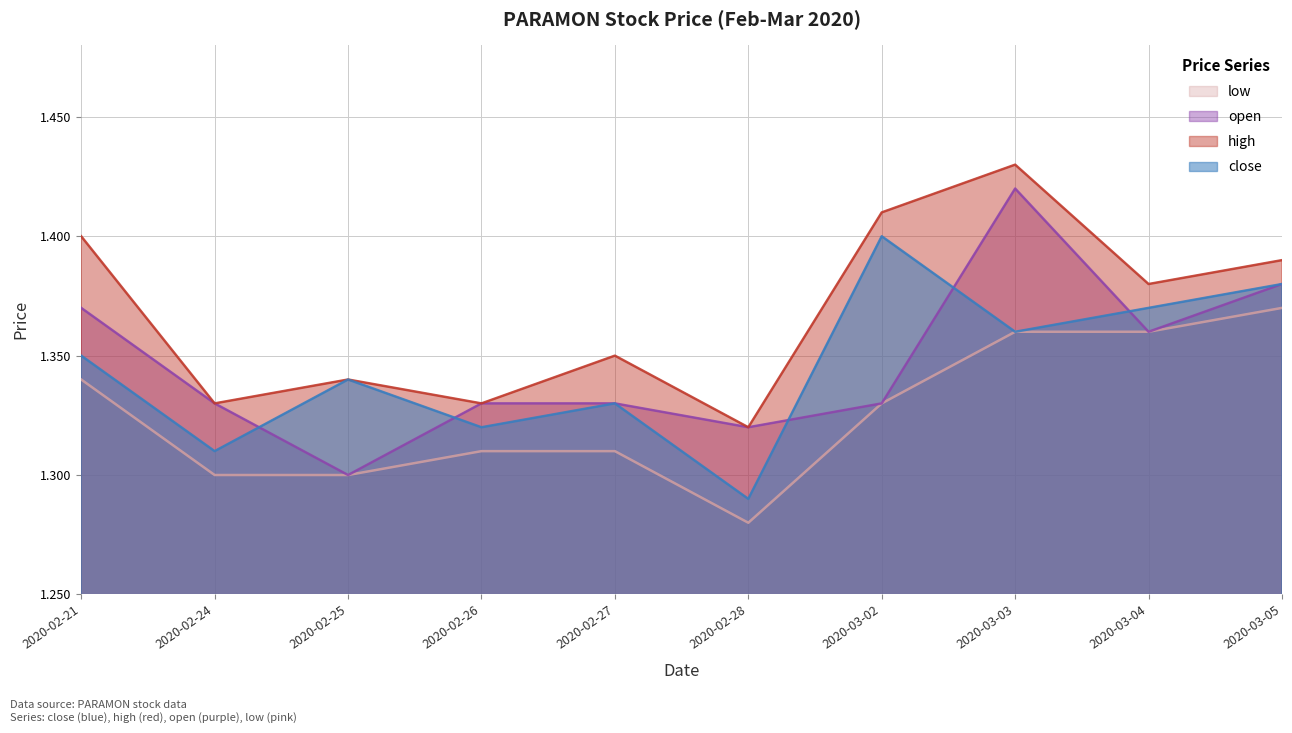

Is it true that close equals 0.6 at 2020-02-26?

False